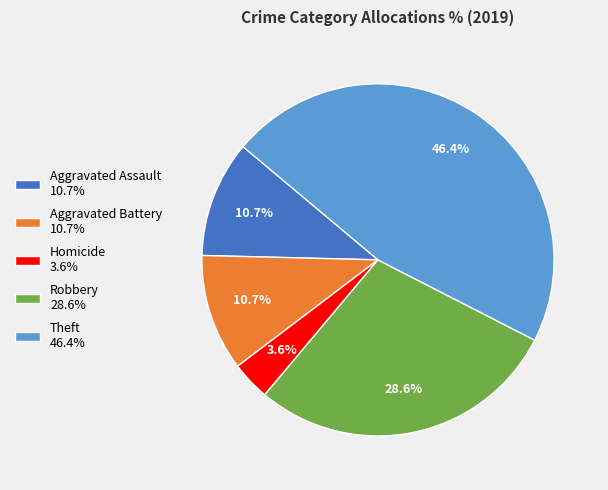

Which slice is the smallest?

Homicide 3.6%